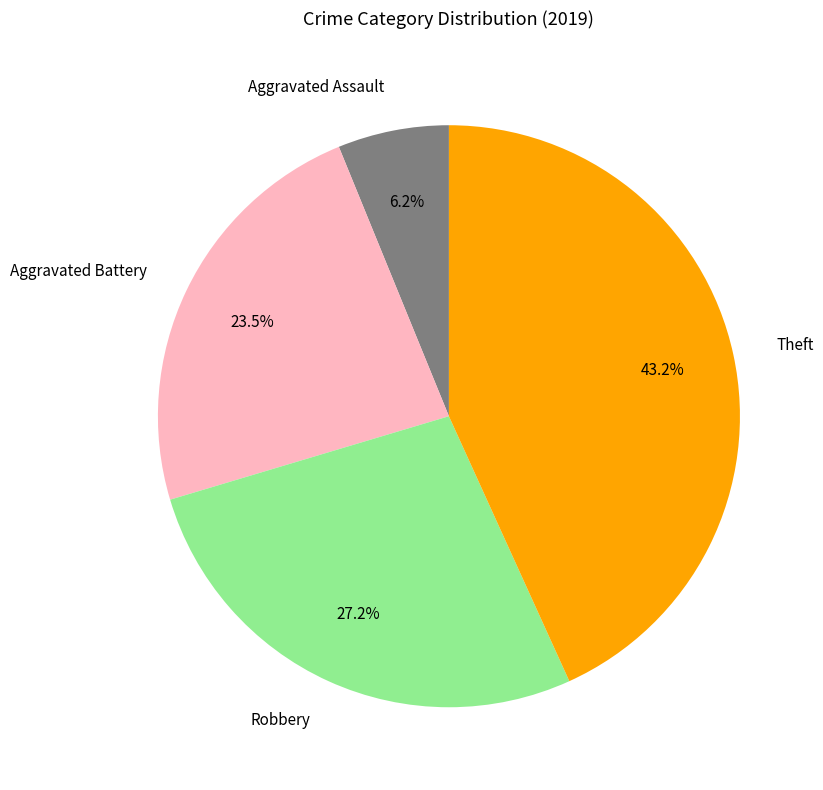

Which has a higher value, Aggravated Assault or Aggravated Battery?

Aggravated Battery